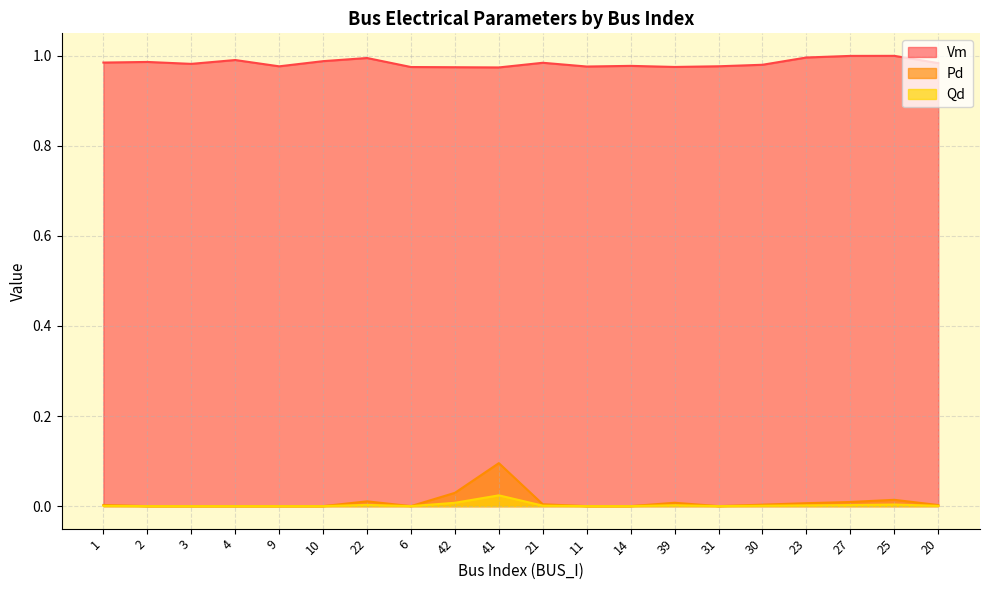

What is the difference between the maximum and minimum values in the Pd series?

0.1